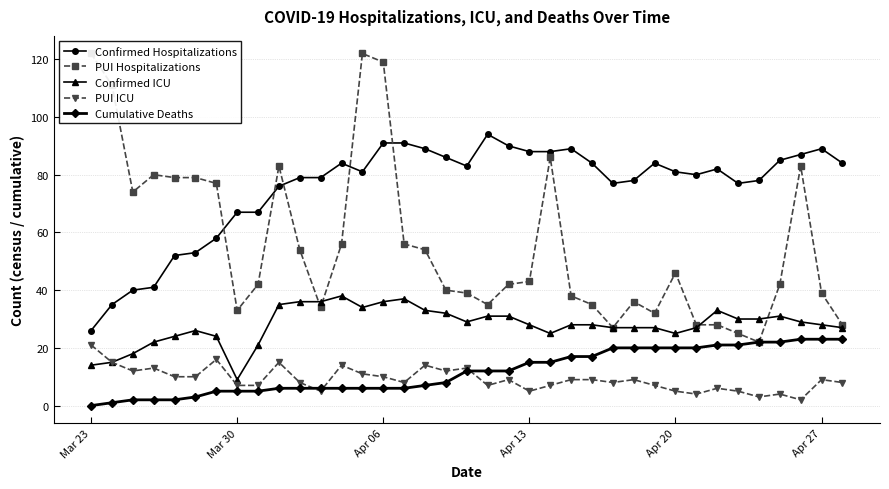

True or false: PUI ICU has more than 1 points higher than both neighbors.

True